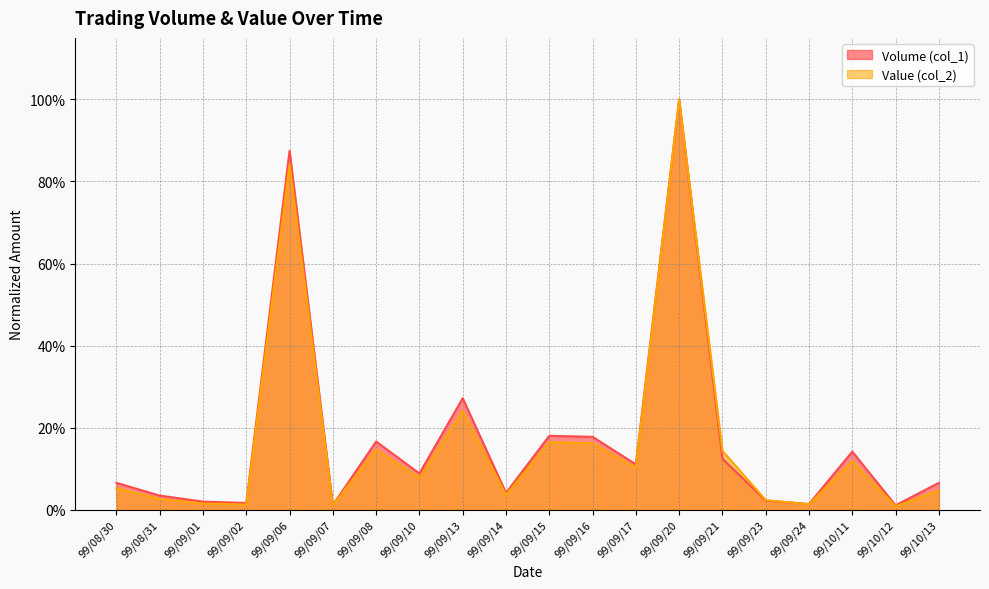

The Volume (col_1) series shows 0.0 at 99/09/07. True or false?

False